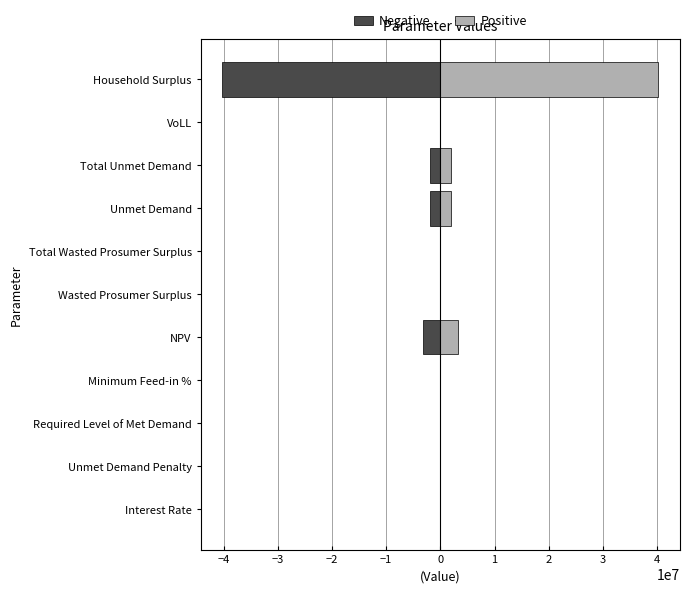

Are the bars horizontal?

Yes